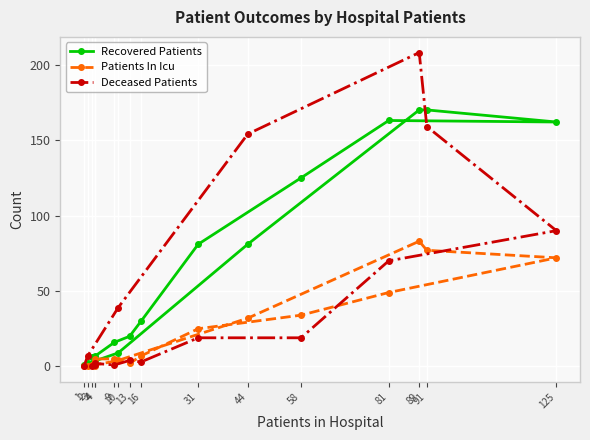

Between which two adjacent categories do Deceased Patients and Recovered Patients first intersect?

91 and 89